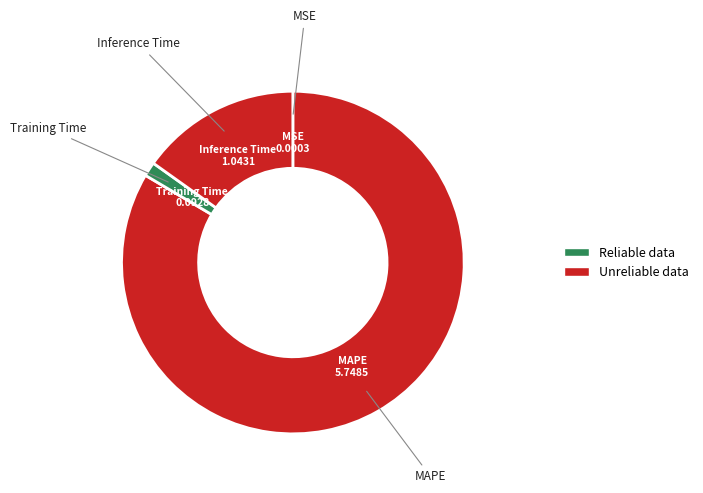

Do Inference Time and MAPE together represent more than half of the pie?

Yes